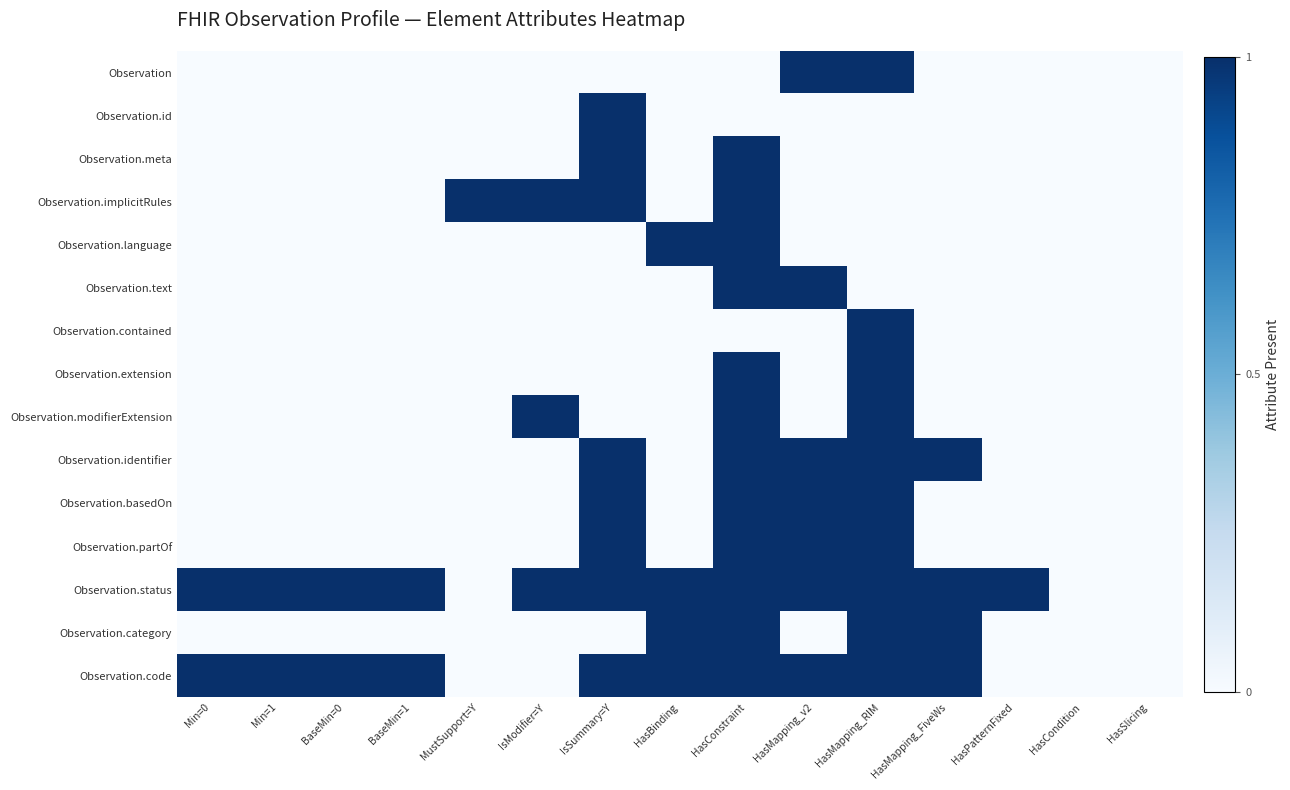

Reading left to right, list all the values displayed in this chart.

Observation: Min=0=0	Min=1=0	BaseMin=0=0	BaseMin=1=0	MustSupport=Y=0	IsModifier=Y=0	IsSummary=Y=0	HasBinding=0	HasConstraint=0	HasMapping_v2=1	HasMapping_RIM=1	HasMapping_FiveWs=0	HasPatternFixed=0	HasCondition=0	HasSlicing=0
Observation.id: Min=0=0	Min=1=0	BaseMin=0=0	BaseMin=1=0	MustSupport=Y=0	IsModifier=Y=0	IsSummary=Y=1	HasBinding=0	HasConstraint=0	HasMapping_v2=0	HasMapping_RIM=0	HasMapping_FiveWs=0	HasPatternFixed=0	HasCondition=0	HasSlicing=0
Observation.meta: Min=0=0	Min=1=0	BaseMin=0=0	BaseMin=1=0	MustSupport=Y=0	IsModifier=Y=0	IsSummary=Y=1	HasBinding=0	HasConstraint=1	HasMapping_v2=0	HasMapping_RIM=0	HasMapping_FiveWs=0	HasPatternFixed=0	HasCondition=0	HasSlicing=0
Observation.implicitRules: Min=0=0	Min=1=0	BaseMin=0=0	BaseMin=1=0	MustSupport=Y=1	IsModifier=Y=1	IsSummary=Y=1	HasBinding=0	HasConstraint=1	HasMapping_v2=0	HasMapping_RIM=0	HasMapping_FiveWs=0	HasPatternFixed=0	HasCondition=0	HasSlicing=0
Observation.language: Min=0=0	Min=1=0	BaseMin=0=0	BaseMin=1=0	MustSupport=Y=0	IsModifier=Y=0	IsSummary=Y=0	HasBinding=1	HasConstraint=1	HasMapping_v2=0	HasMapping_RIM=0	HasMapping_FiveWs=0	HasPatternFixed=0	HasCondition=0	HasSlicing=0
Observation.text: Min=0=0	Min=1=0	BaseMin=0=0	BaseMin=1=0	MustSupport=Y=0	IsModifier=Y=0	IsSummary=Y=0	HasBinding=0	HasConstraint=1	HasMapping_v2=1	HasMapping_RIM=0	HasMapping_FiveWs=0	HasPatternFixed=0	HasCondition=0	HasSlicing=0
Observation.contained: Min=0=0	Min=1=0	BaseMin=0=0	BaseMin=1=0	MustSupport=Y=0	IsModifier=Y=0	IsSummary=Y=0	HasBinding=0	HasConstraint=0	HasMapping_v2=0	HasMapping_RIM=1	HasMapping_FiveWs=0	HasPatternFixed=0	HasCondition=0	HasSlicing=0
Observation.extension: Min=0=0	Min=1=0	BaseMin=0=0	BaseMin=1=0	MustSupport=Y=0	IsModifier=Y=0	IsSummary=Y=0	HasBinding=0	HasConstraint=1	HasMapping_v2=0	HasMapping_RIM=1	HasMapping_FiveWs=0	HasPatternFixed=0	HasCondition=0	HasSlicing=0
Observation.modifierExtension: Min=0=0	Min=1=0	BaseMin=0=0	BaseMin=1=0	MustSupport=Y=0	IsModifier=Y=1	IsSummary=Y=0	HasBinding=0	HasConstraint=1	HasMapping_v2=0	HasMapping_RIM=1	HasMapping_FiveWs=0	HasPatternFixed=0	HasCondition=0	HasSlicing=0
Observation.identifier: Min=0=0	Min=1=0	BaseMin=0=0	BaseMin=1=0	MustSupport=Y=0	IsModifier=Y=0	IsSummary=Y=1	HasBinding=0	HasConstraint=1	HasMapping_v2=1	HasMapping_RIM=1	HasMapping_FiveWs=1	HasPatternFixed=0	HasCondition=0	HasSlicing=0
Observation.basedOn: Min=0=0	Min=1=0	BaseMin=0=0	BaseMin=1=0	MustSupport=Y=0	IsModifier=Y=0	IsSummary=Y=1	HasBinding=0	HasConstraint=1	HasMapping_v2=1	HasMapping_RIM=1	HasMapping_FiveWs=0	HasPatternFixed=0	HasCondition=0	HasSlicing=0
Observation.partOf: Min=0=0	Min=1=0	BaseMin=0=0	BaseMin=1=0	MustSupport=Y=0	IsModifier=Y=0	IsSummary=Y=1	HasBinding=0	HasConstraint=1	HasMapping_v2=1	HasMapping_RIM=1	HasMapping_FiveWs=0	HasPatternFixed=0	HasCondition=0	HasSlicing=0
Observation.status: Min=0=1	Min=1=1	BaseMin=0=1	BaseMin=1=1	MustSupport=Y=0	IsModifier=Y=1	IsSummary=Y=1	HasBinding=1	HasConstraint=1	HasMapping_v2=1	HasMapping_RIM=1	HasMapping_FiveWs=1	HasPatternFixed=1	HasCondition=0	HasSlicing=0
Observation.category: Min=0=0	Min=1=0	BaseMin=0=0	BaseMin=1=0	MustSupport=Y=0	IsModifier=Y=0	IsSummary=Y=0	HasBinding=1	HasConstraint=1	HasMapping_v2=0	HasMapping_RIM=1	HasMapping_FiveWs=1	HasPatternFixed=0	HasCondition=0	HasSlicing=0
Observation.code: Min=0=1	Min=1=1	BaseMin=0=1	BaseMin=1=1	MustSupport=Y=0	IsModifier=Y=0	IsSummary=Y=1	HasBinding=1	HasConstraint=1	HasMapping_v2=1	HasMapping_RIM=1	HasMapping_FiveWs=1	HasPatternFixed=0	HasCondition=0	HasSlicing=0